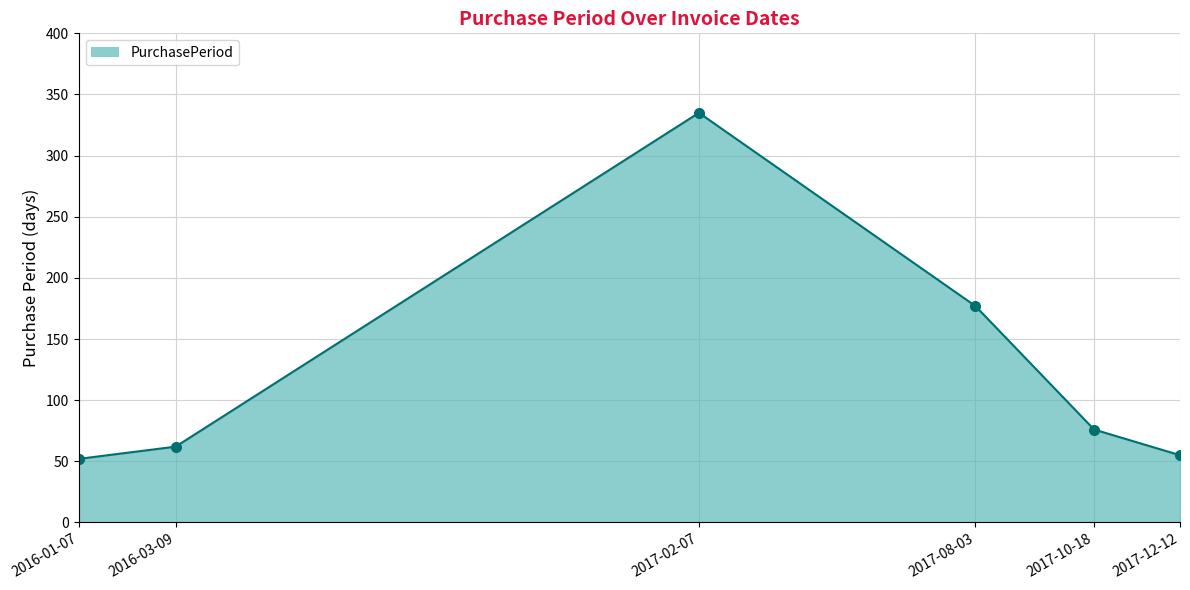

The chart shows a value of 24 at 2017-12-12. True or false?

False